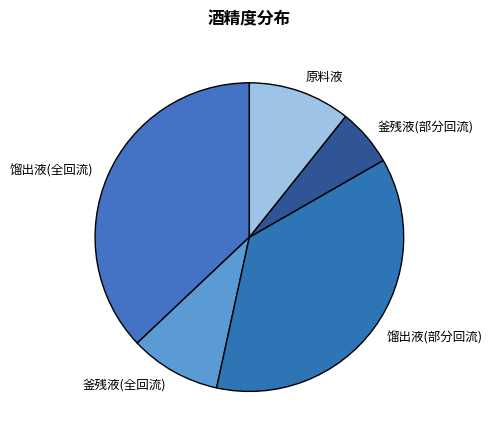

Which slice is the smallest?

釜残液(部分回流)